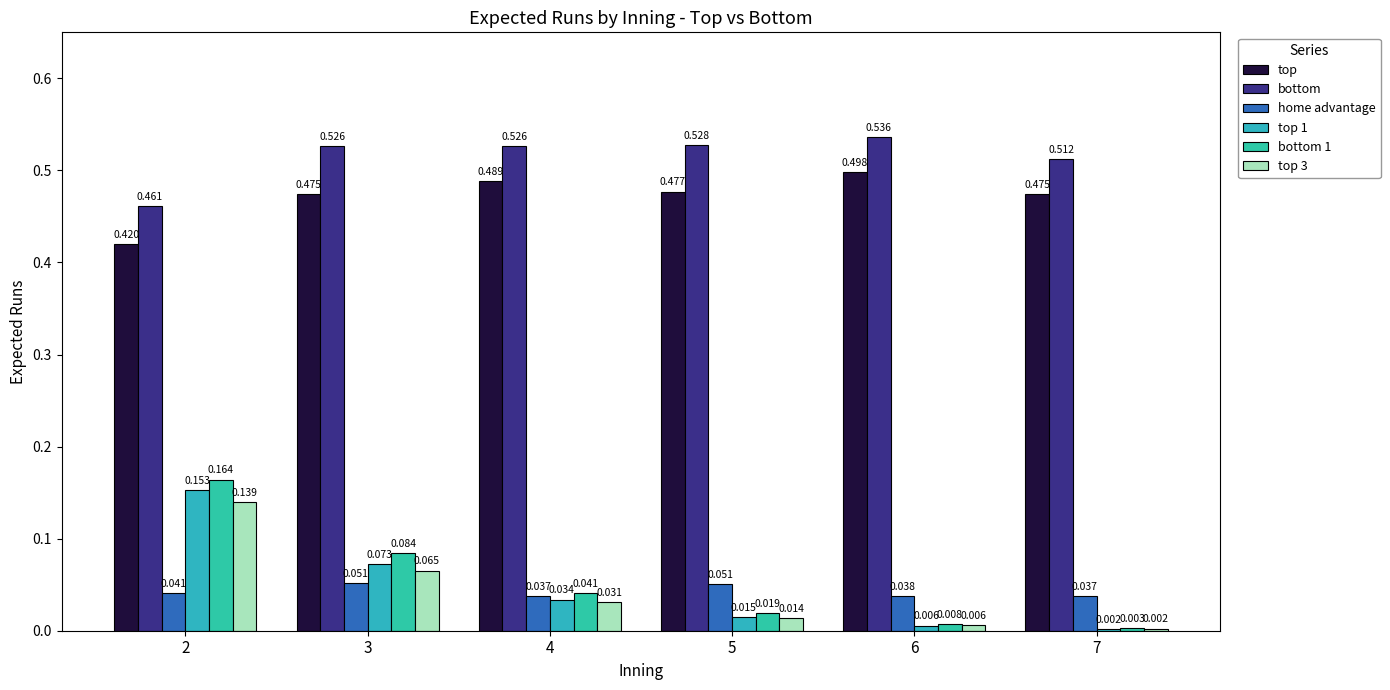

Between 4 and 5, which series saw the biggest shift?

bottom 1